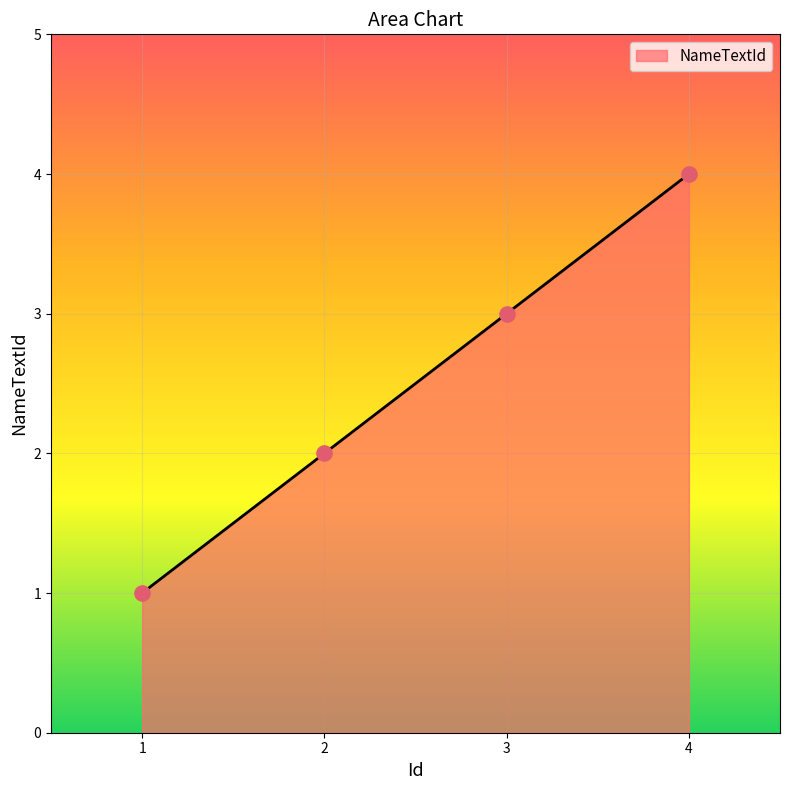

What is the change in value from 2 to 4?

+2